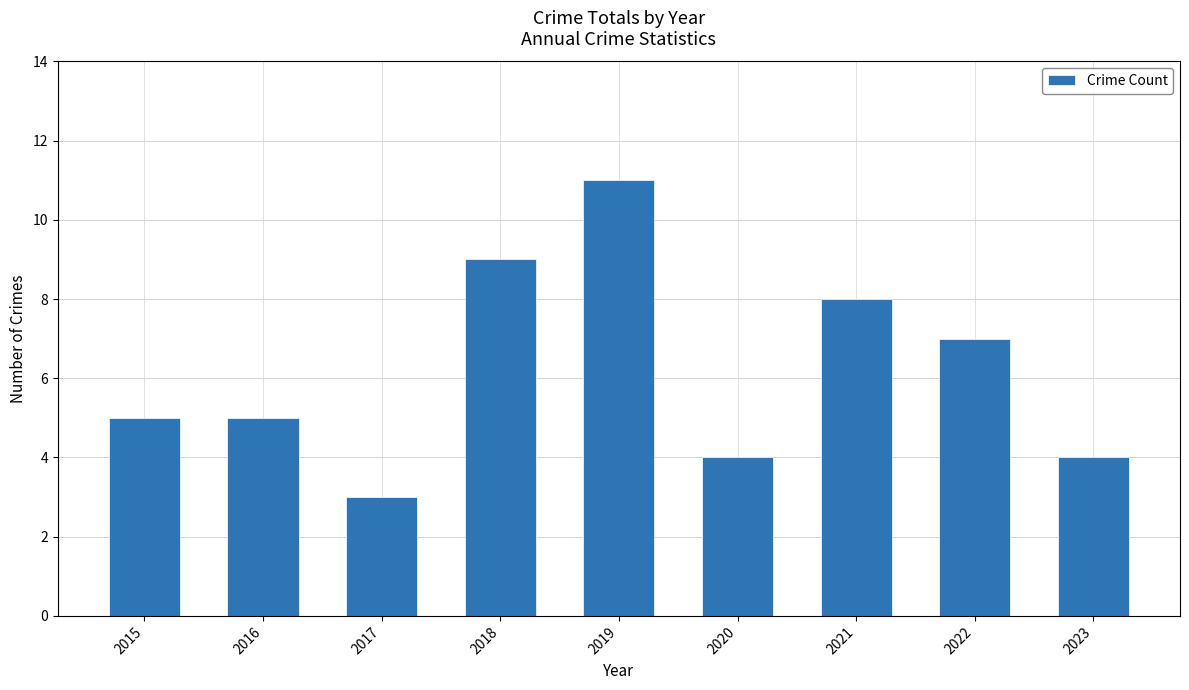

Count the values in the range 4 to 8.

6